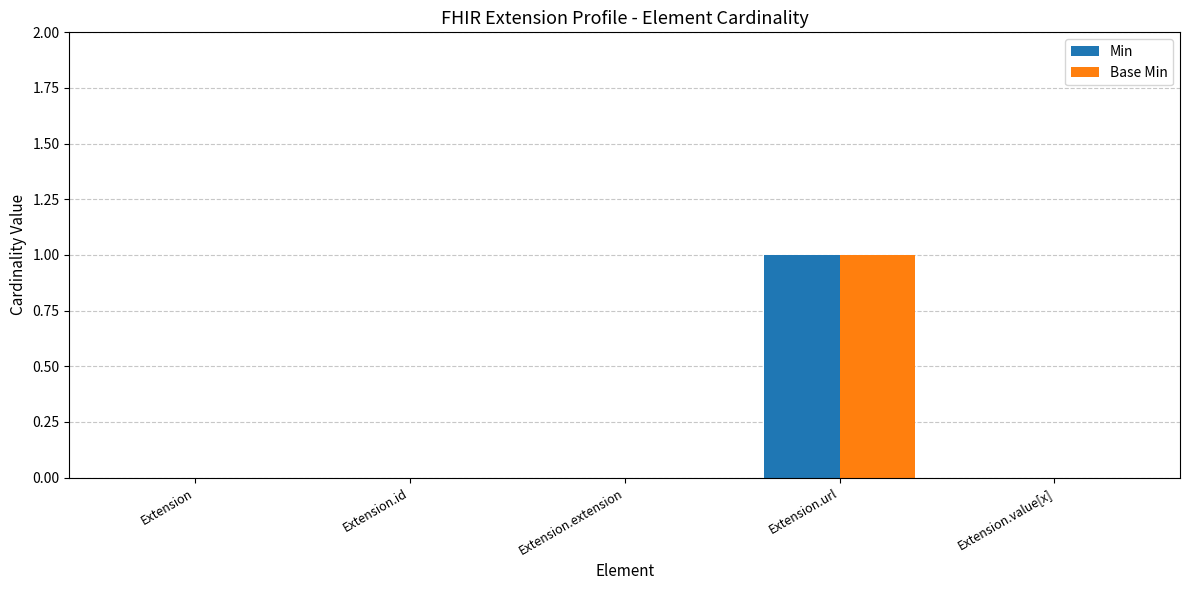

At which category is the sum across all series the highest?

Extension.url